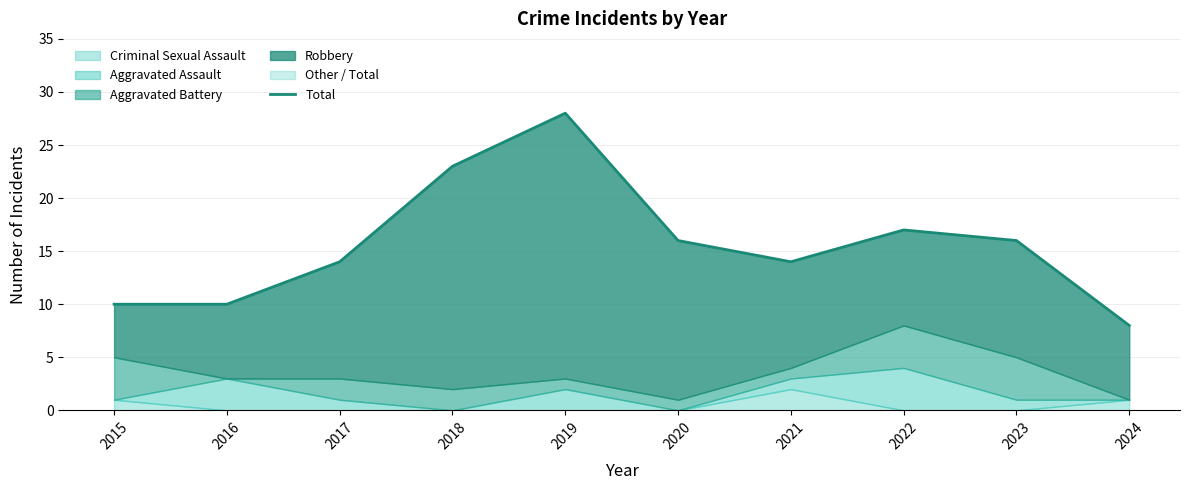

Between 2020 and 2019, which is larger?

2019